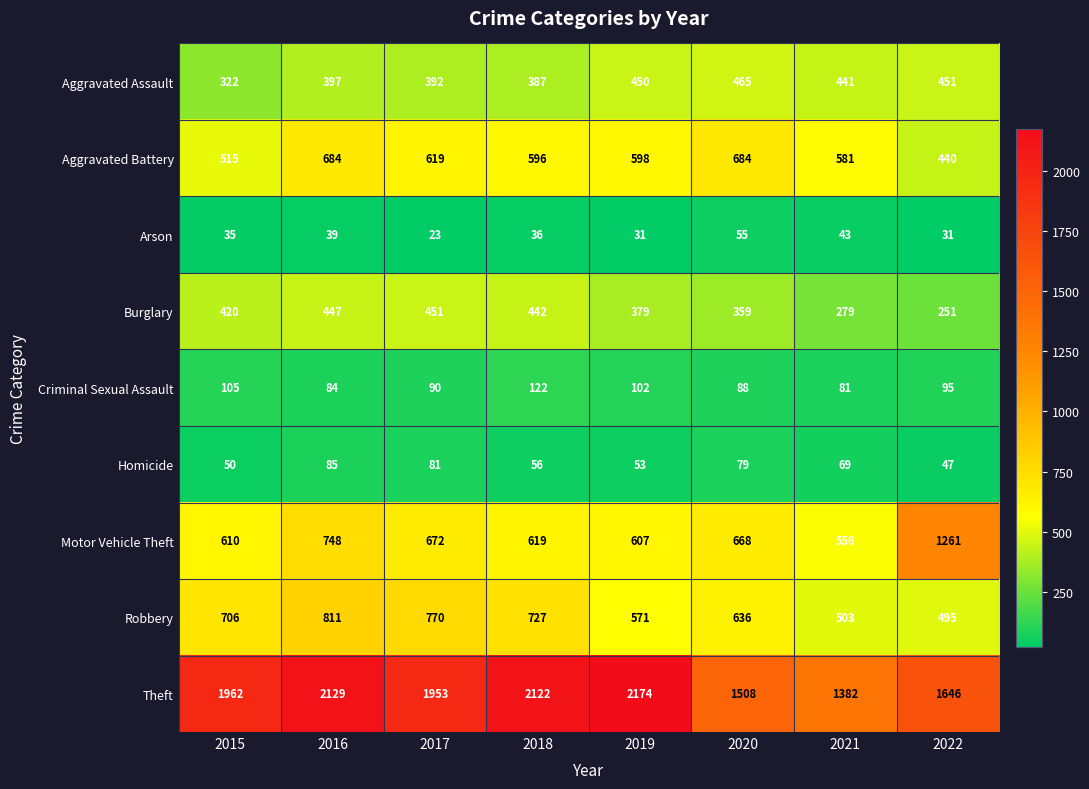

What is the minimum value shown in the chart?

23